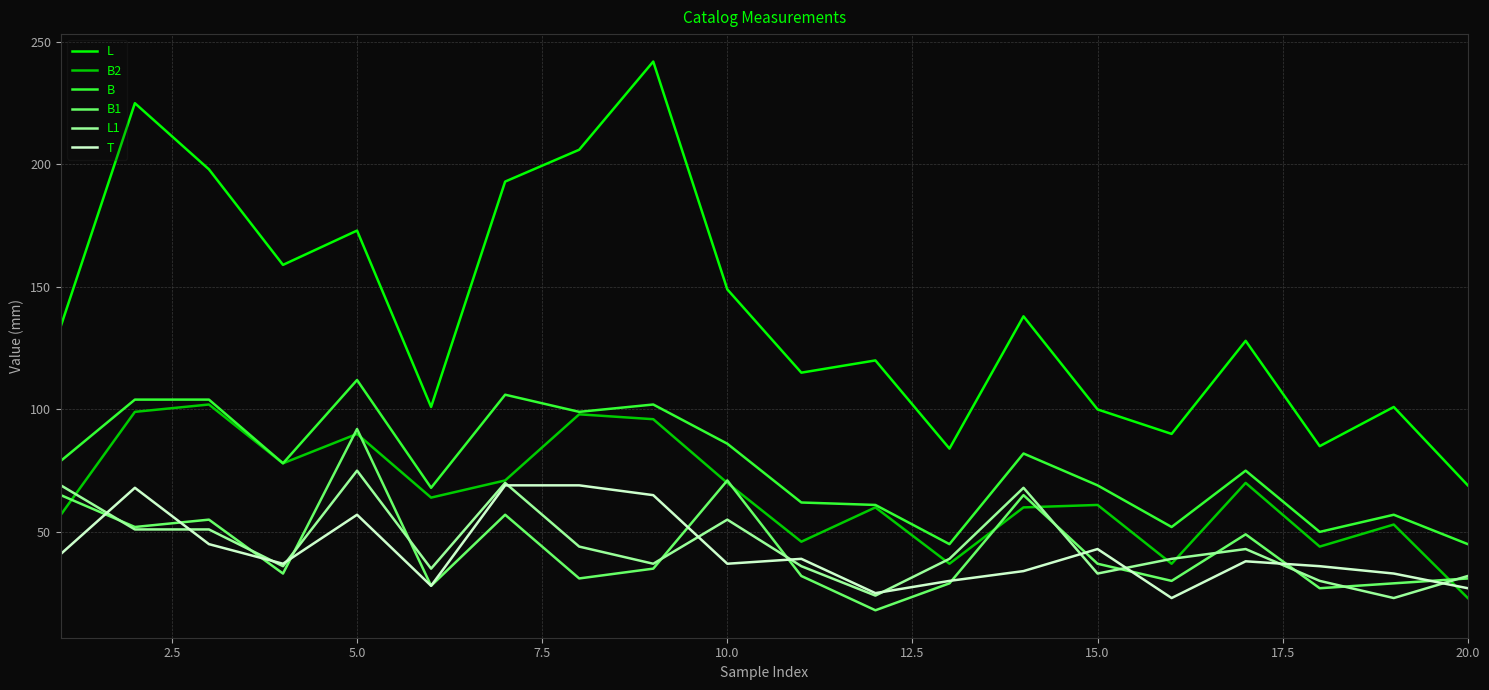

True or false: L and T intersect in this chart.

False